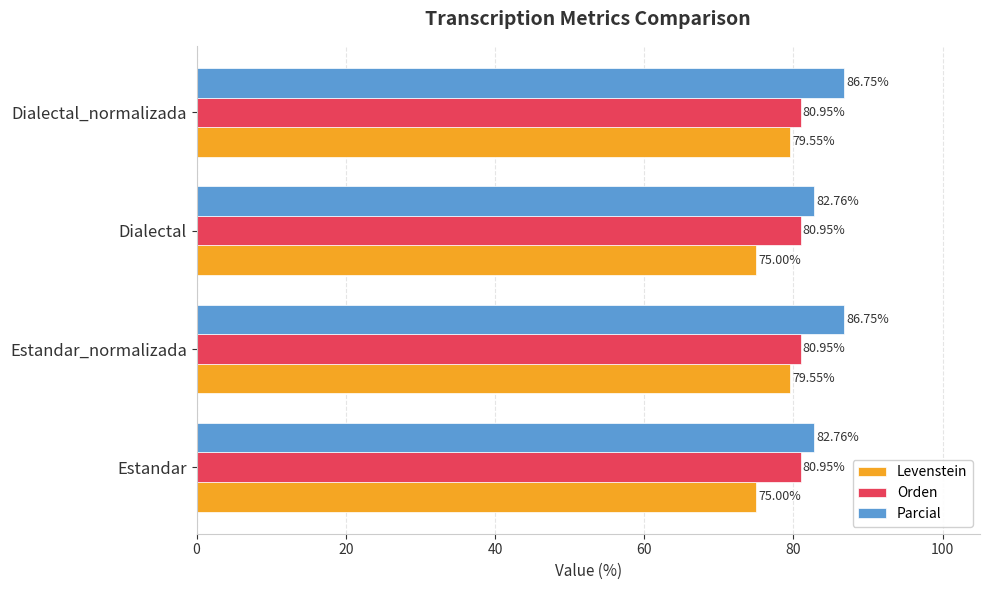

Which series has the largest range (max minus min)?

Levenstein